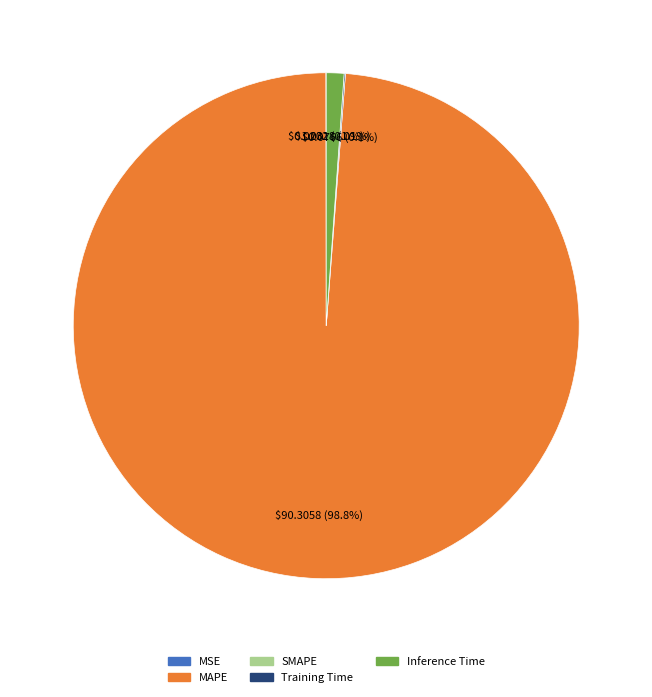

To the nearest percent, what is the difference between the largest and smallest slice percentages?

99%